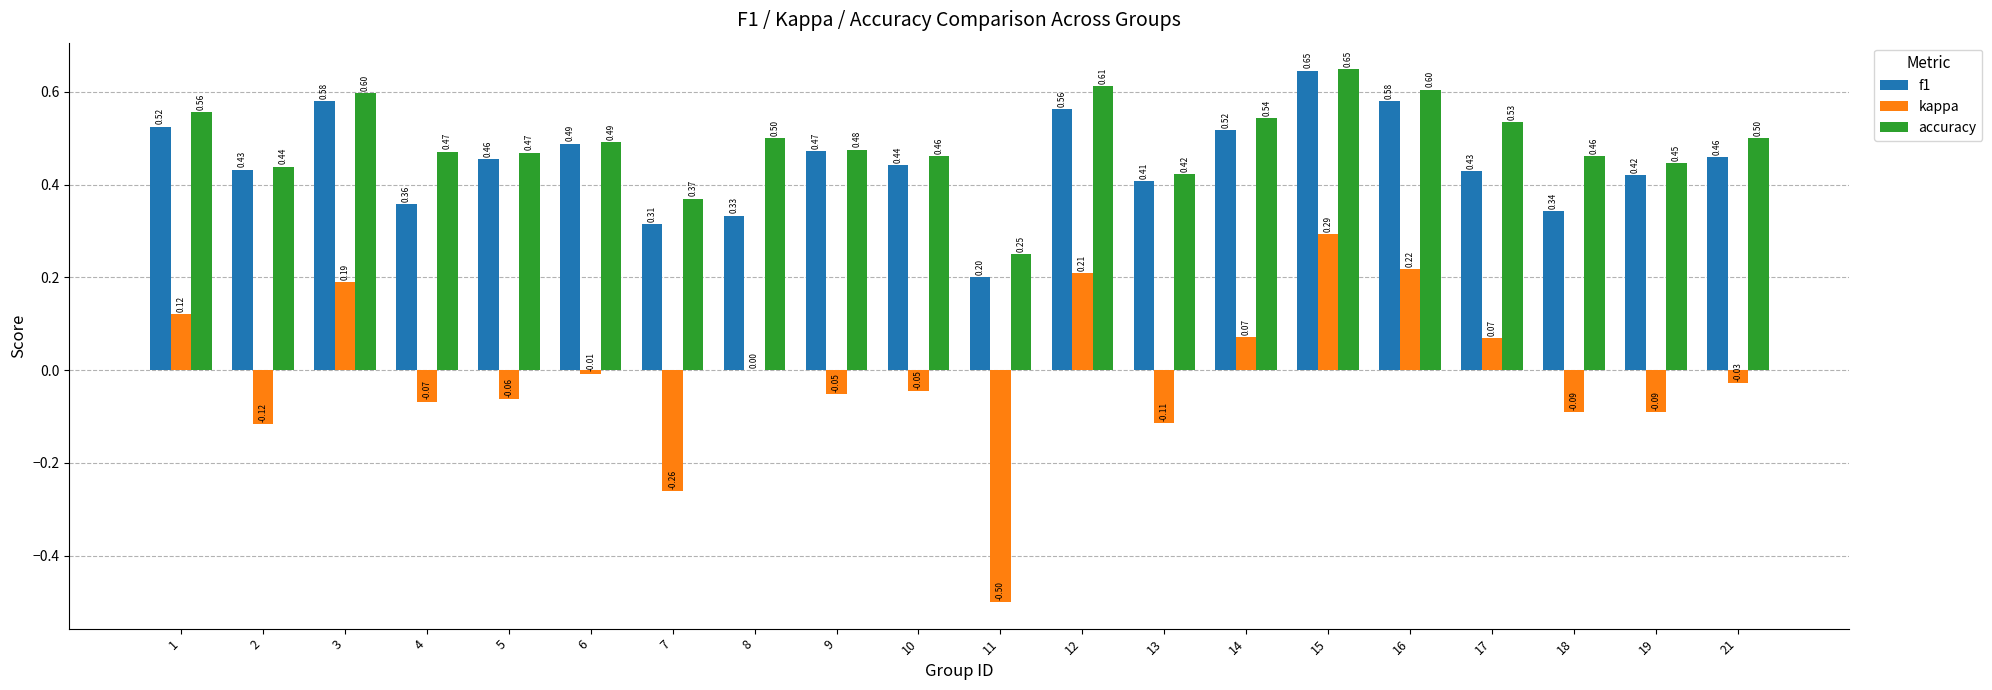

Are the bars horizontal?

No